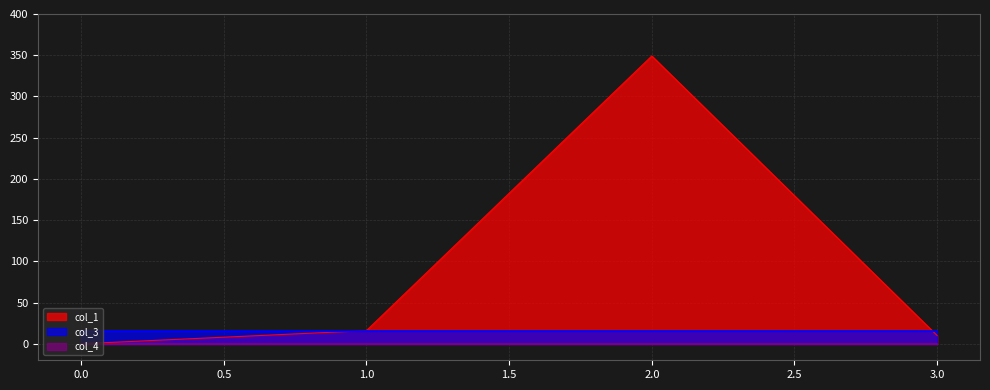

Which category has the highest value across all series?

2.0